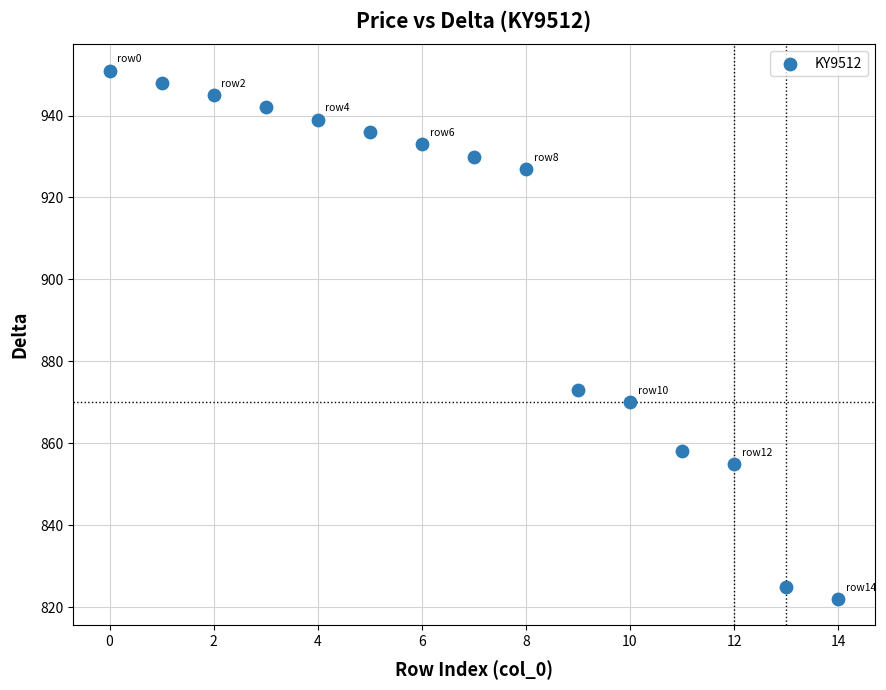

What Y value in the scatter plot is closest to 886?

873